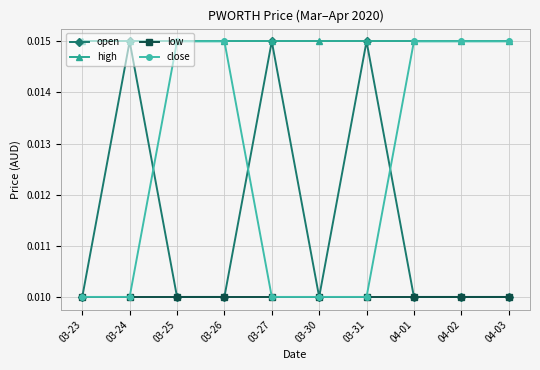

What is the label of the 7th point from the left?

03-31